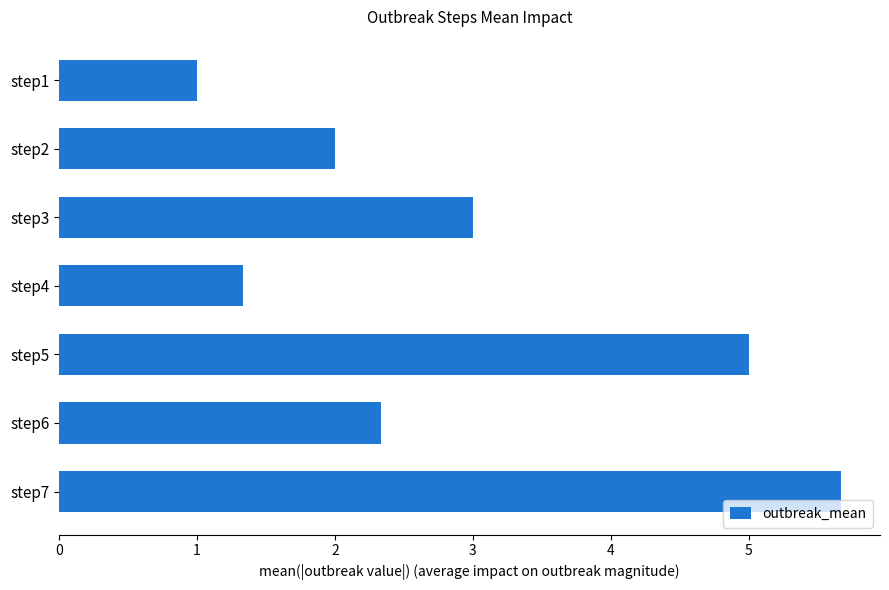

List the labels in order of value, smallest first.

step1, step4, step2, step6, step3, step5, step7